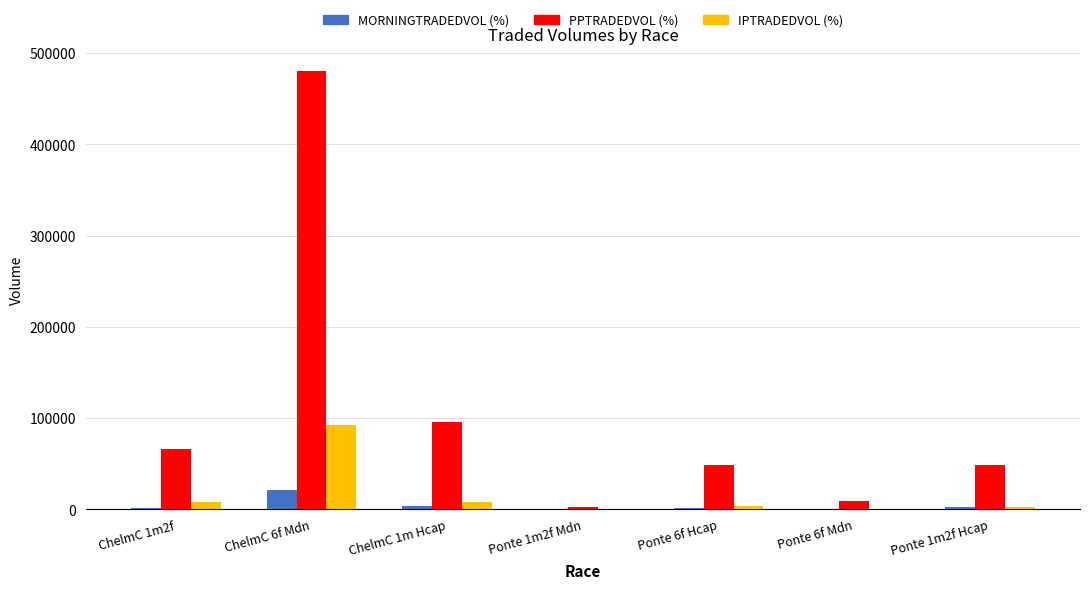

At which category is the sum across all series the highest?

ChelmC 6f Mdn